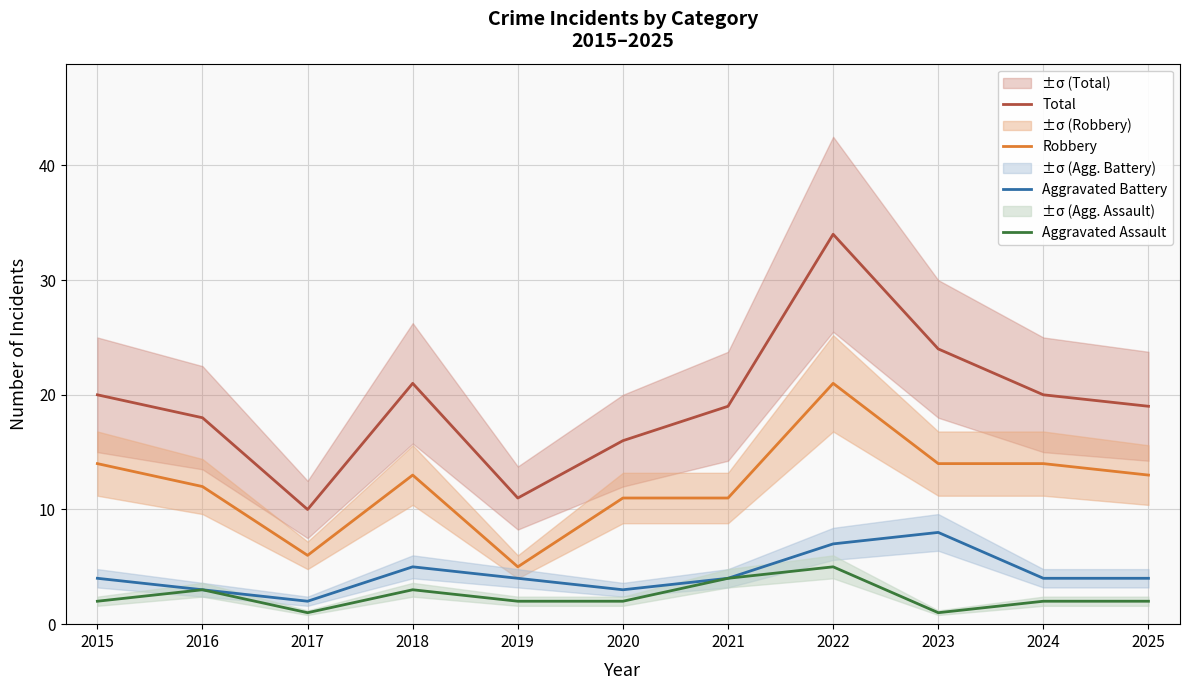

Which category has the highest value across all series?

2022